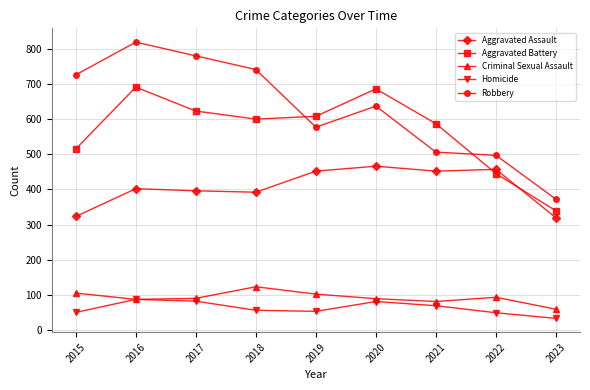

True or false: Robbery has a value of 331 at 2020.

False